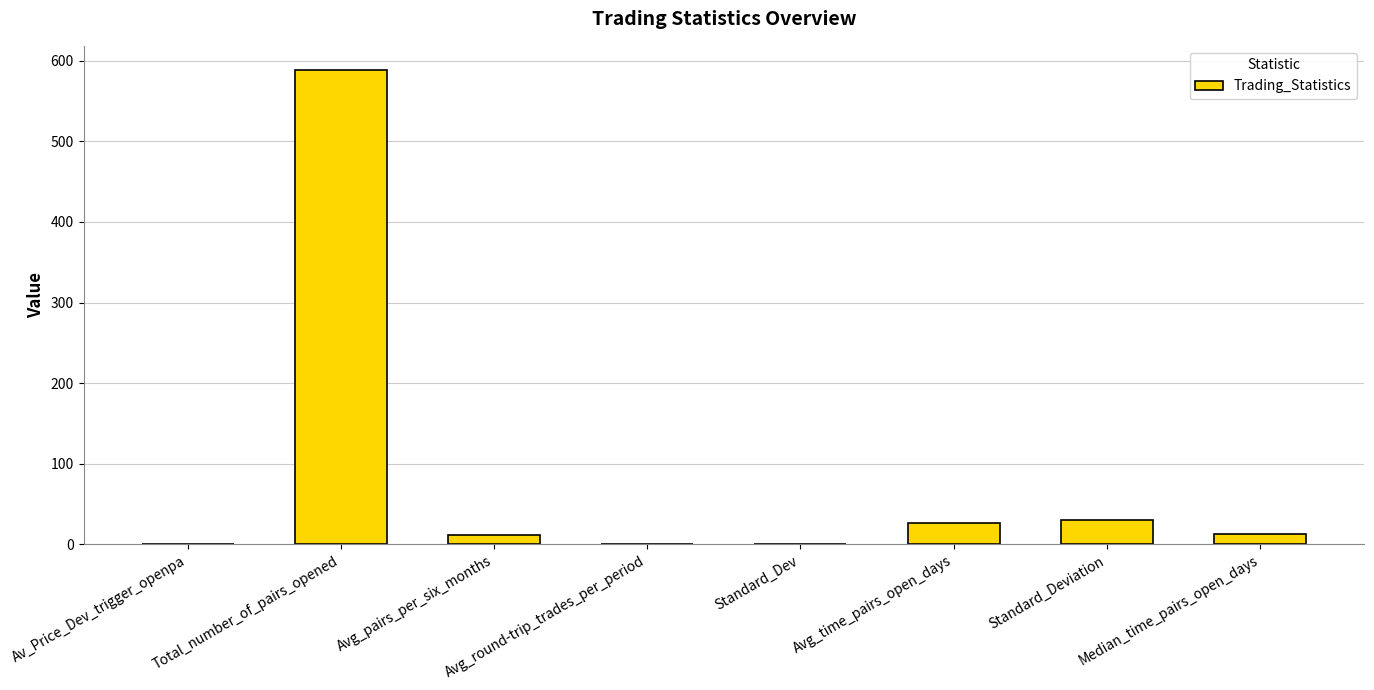

What is the sum of all values?

672.6